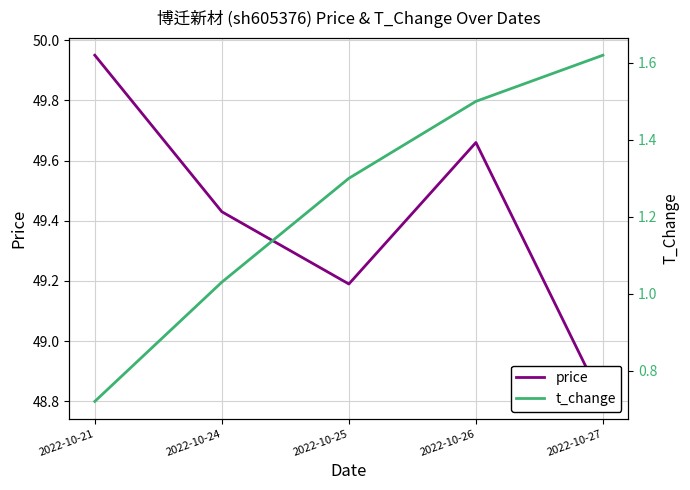

In price, how many points are higher than both neighbors (excluding endpoints)?

1